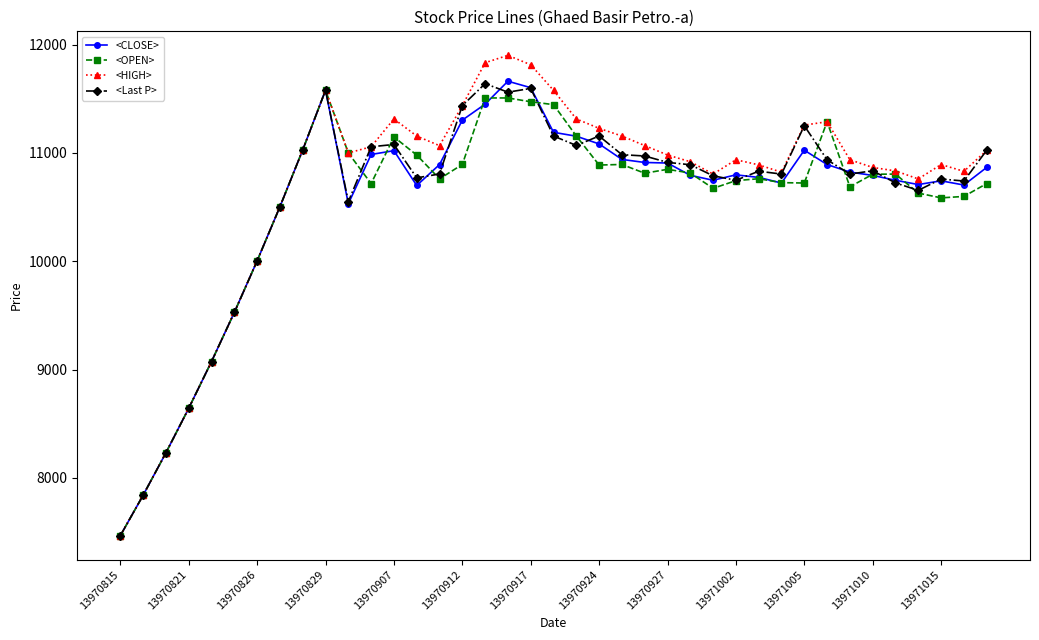

True or false: <OPEN> has more than 0 interior local peaks.

True